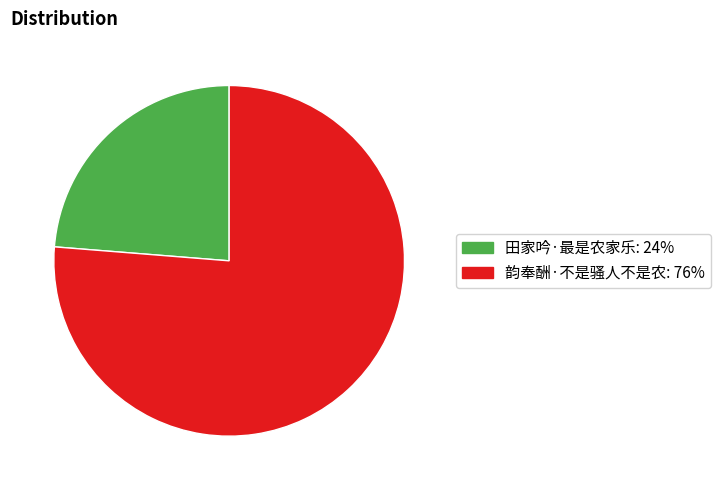

Which has a higher value, 田家吟·最是农家乐 or 韵奉酬·不是骚人不是农?

韵奉酬·不是骚人不是农